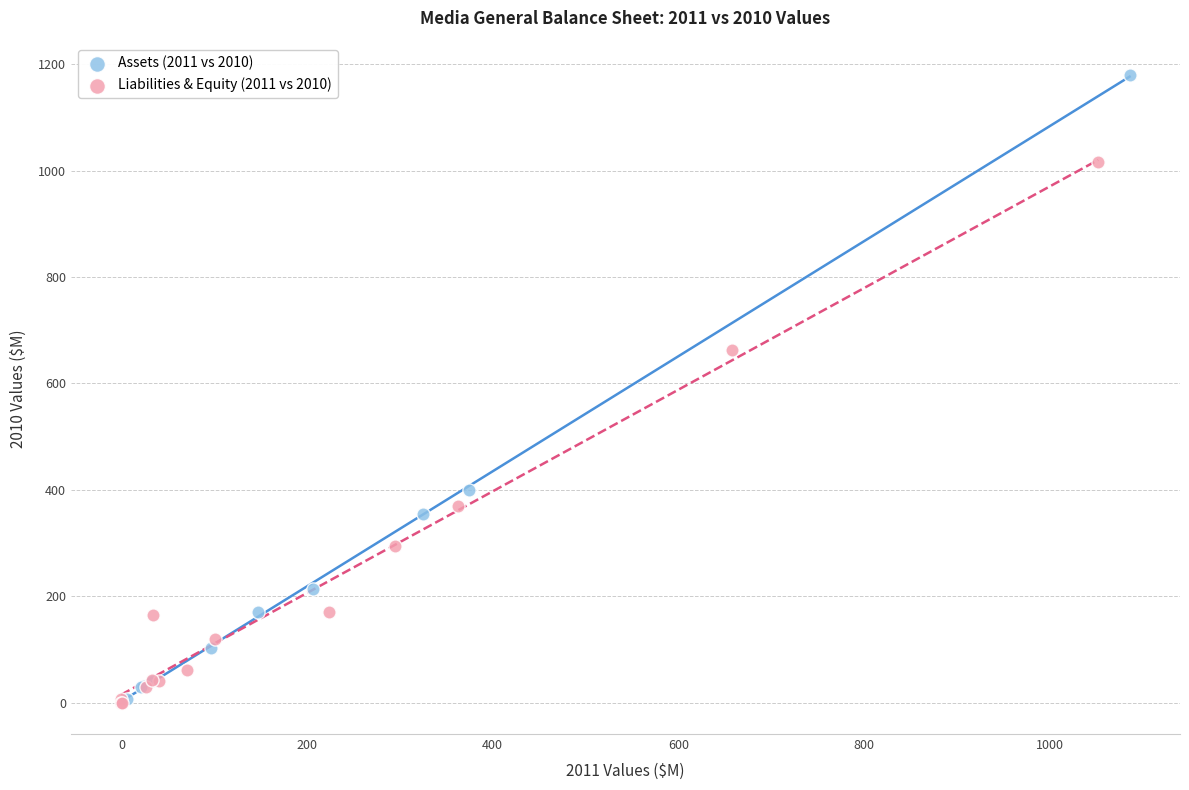

Which series has the widest spread of Y values?

Assets (2011 vs 2010)